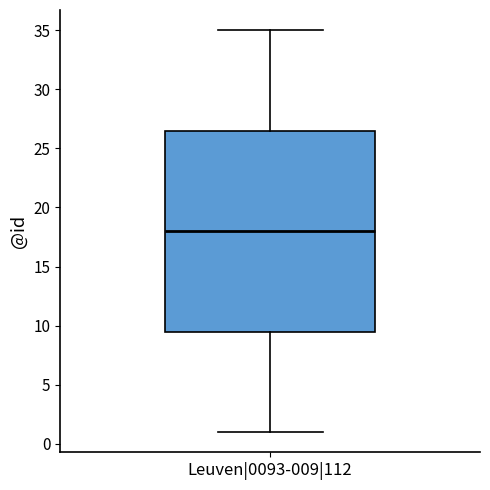

Transcribe this box plot: give where the median line is, the range the box spans, and where the two whiskers end, as read against the y-axis. The values are not printed on the chart, so give them approximately, as read against the axis.

median 18.0, box 9.5 to 26.5, whiskers 1.0 to 35.0